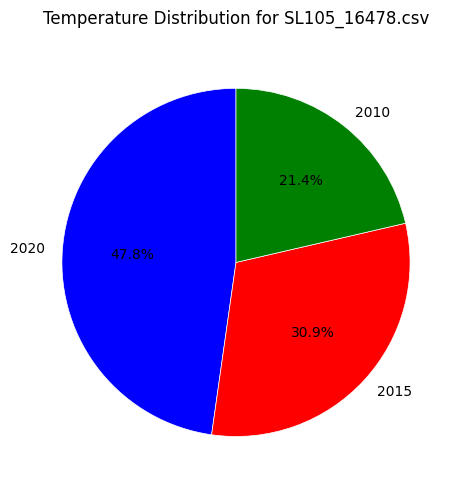

Is it true that 2015 is 31% of the pie?

True